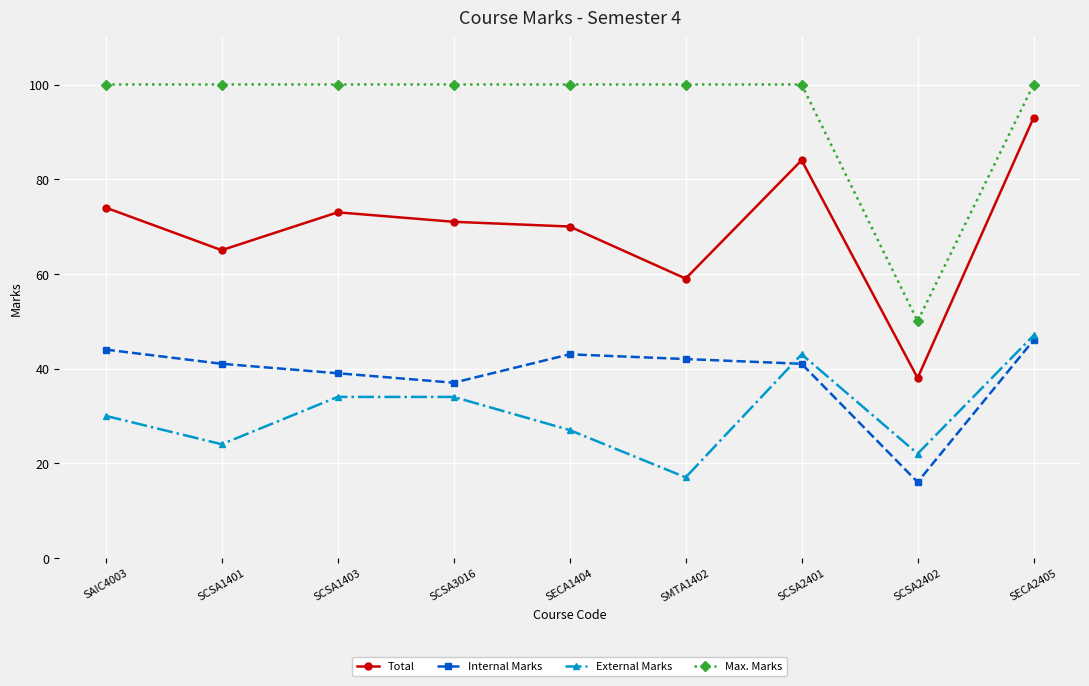

What is the total value across all series at SAIC4003?

248